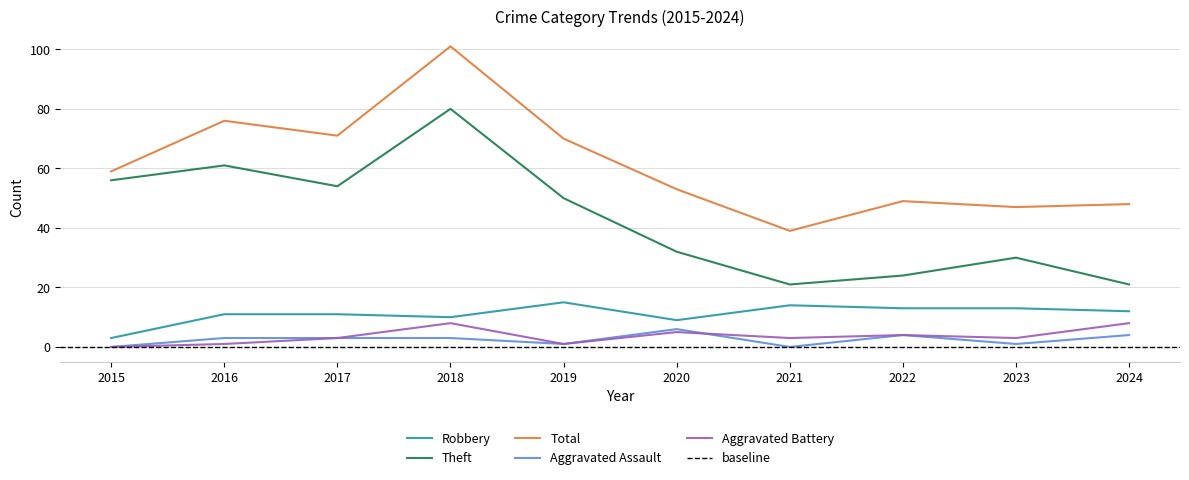

At which label is Aggravated Assault closest to 3?

2016